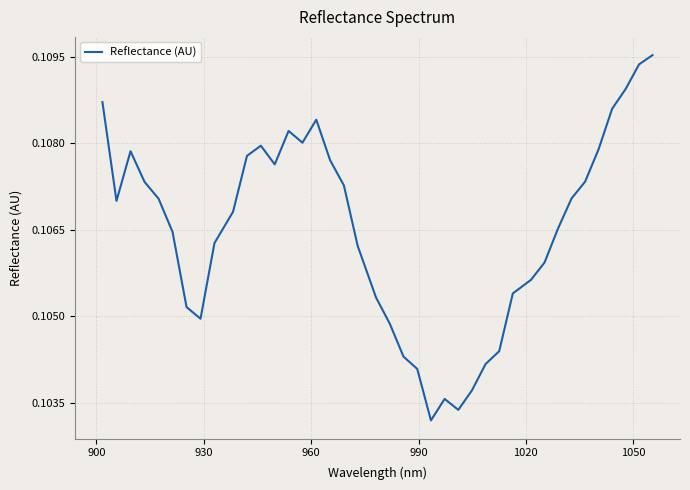

What is the value of the 17th point from the left?

0.1